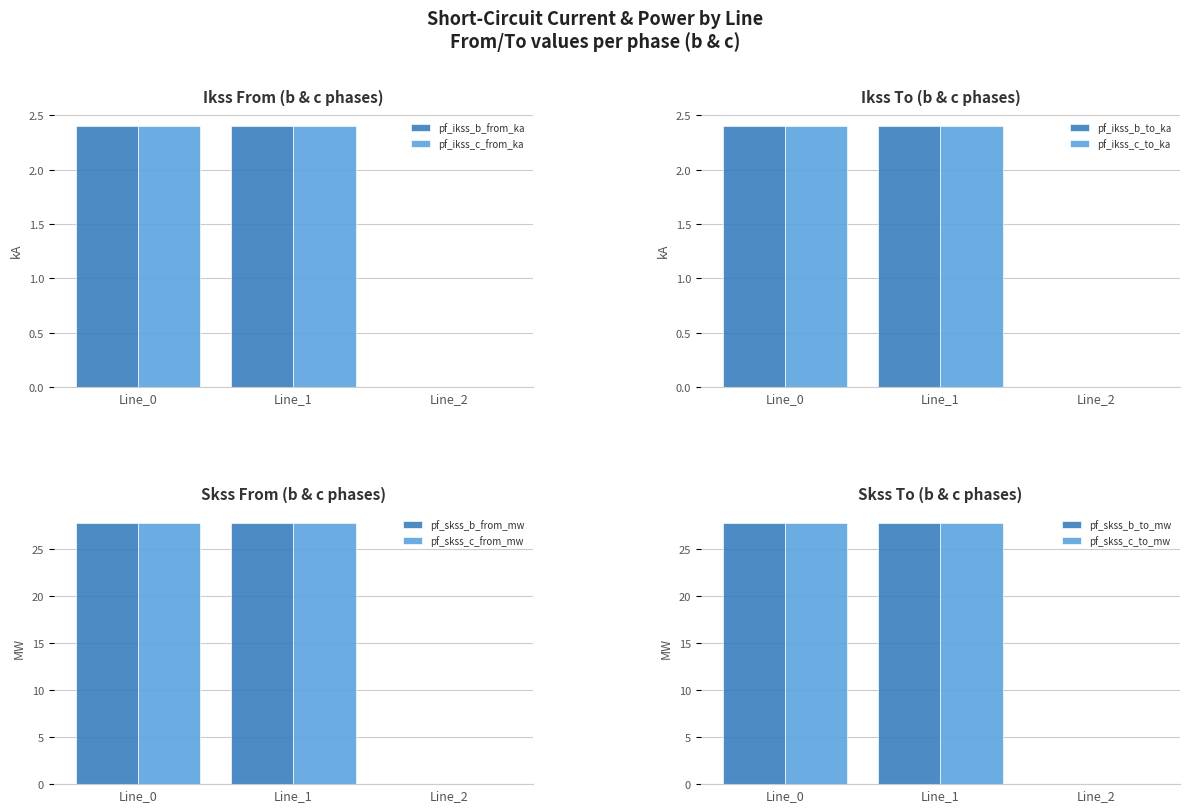

True or false: pf_ikss_b_from_ka has a value of 2.4 at Line_0.

True